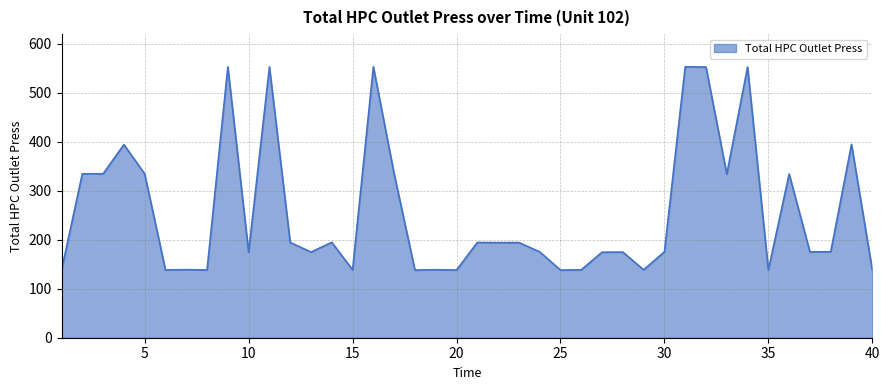

What is the smallest value displayed?

138.0